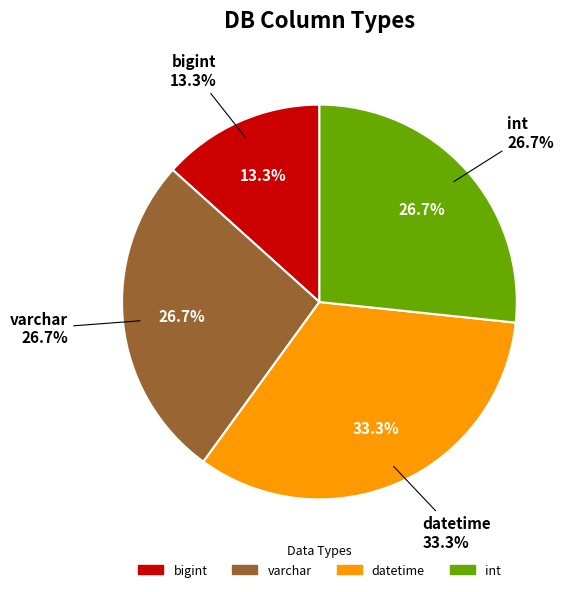

To the nearest percent, what is the difference between the largest and smallest slice percentages?

20%